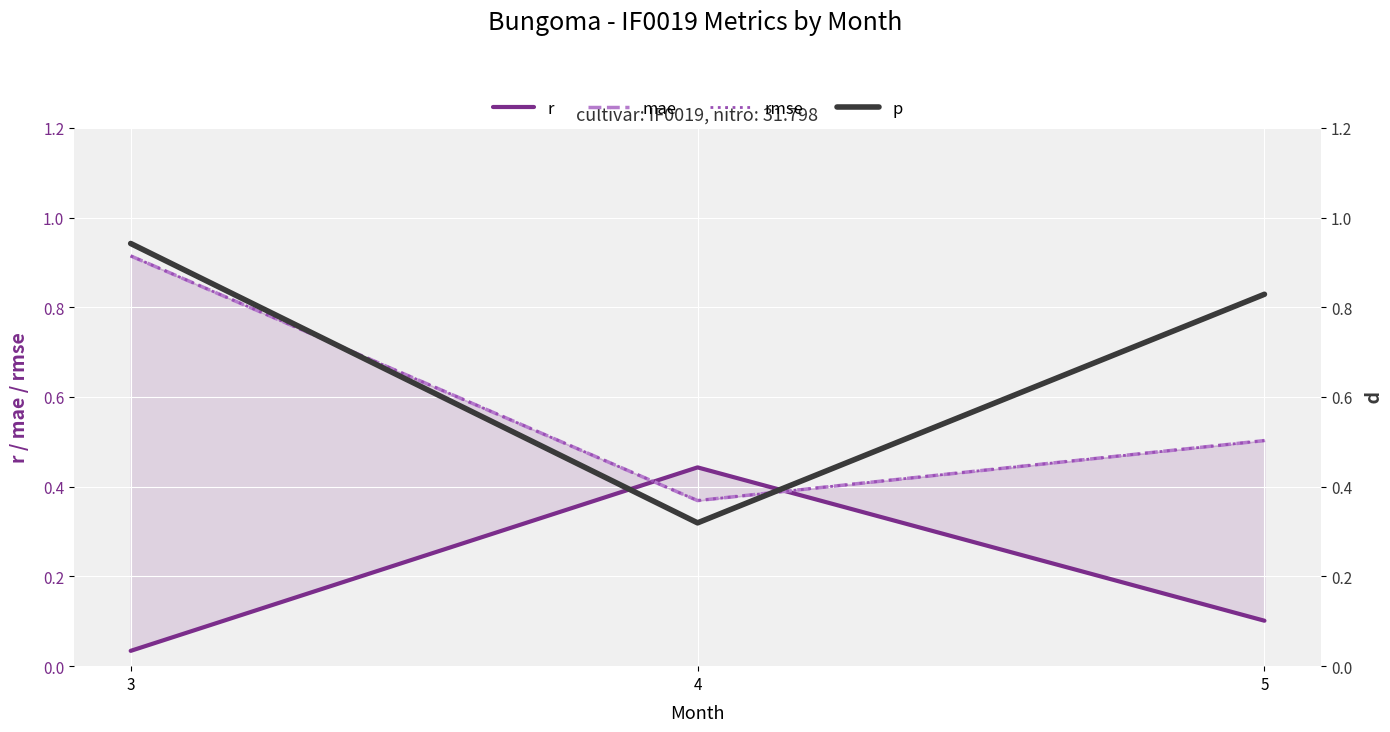

Rank the categories by r value from highest to lowest.

4, 5, 3